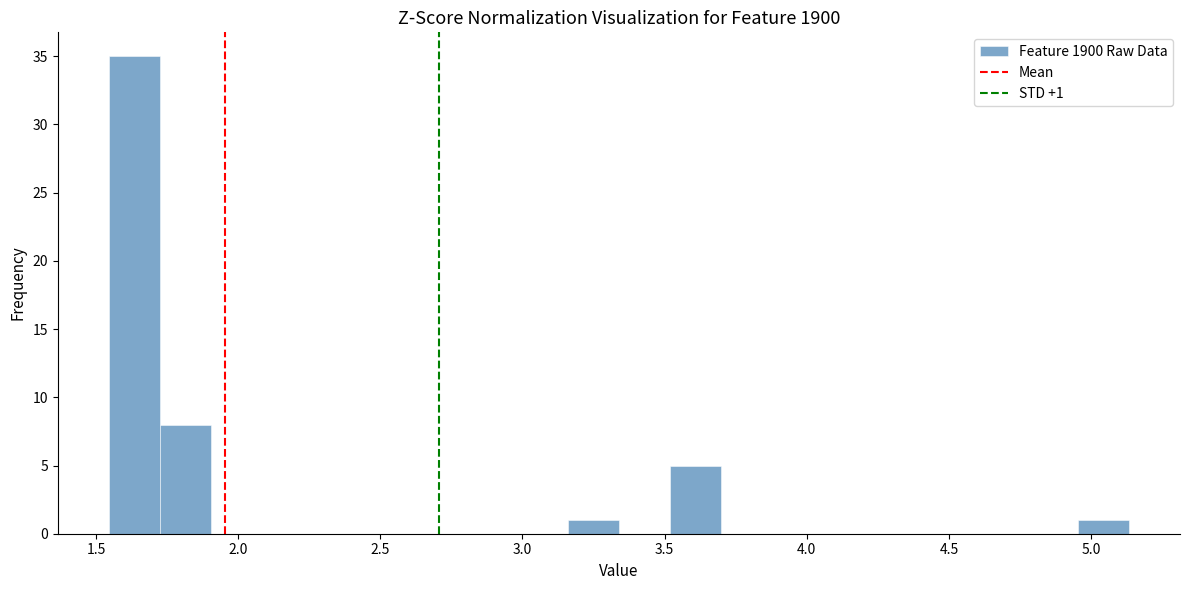

Around what value on the x-axis is the tallest bar? Give the approximate position of its centre, as read against the axis.

1.65